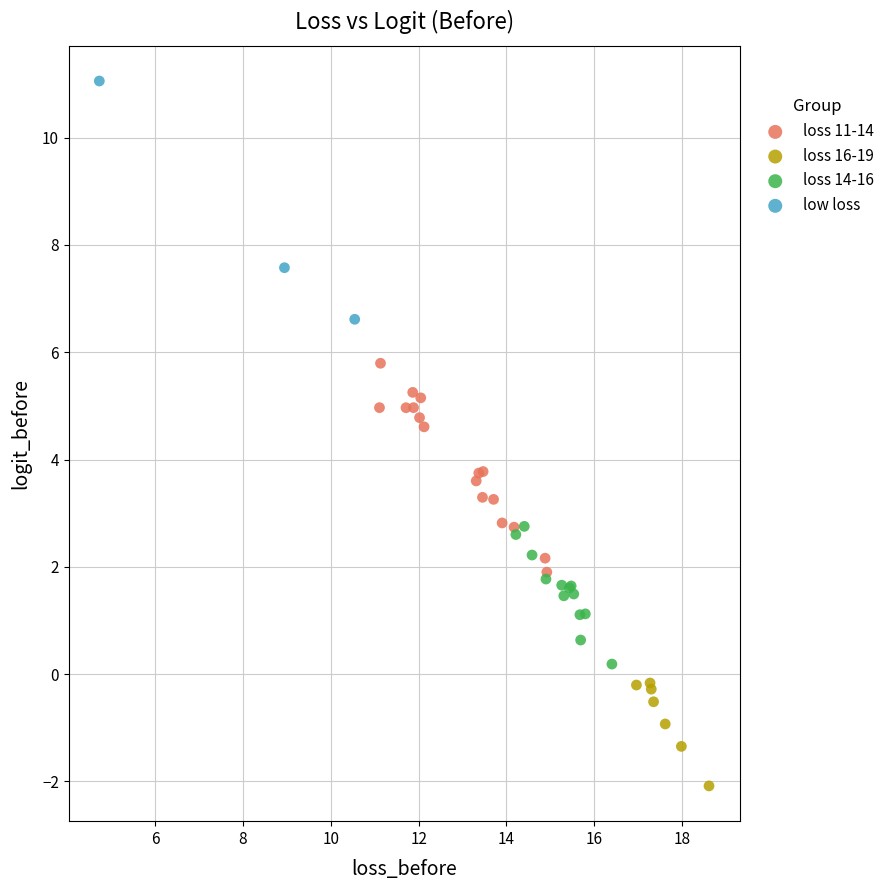

Which series reaches the maximum Y coordinate?

low loss